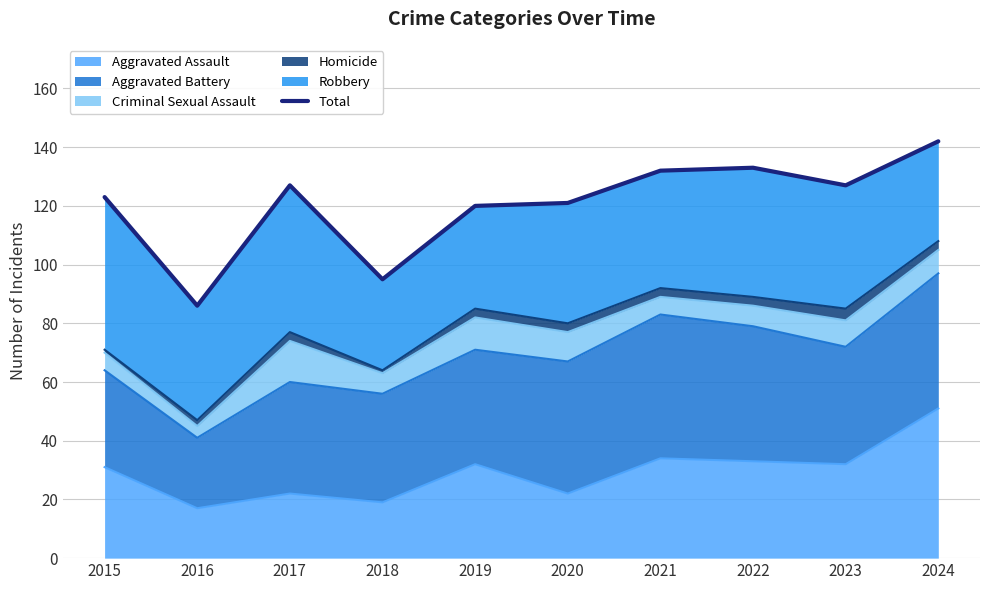

At which label is the value closest to 114?

2019